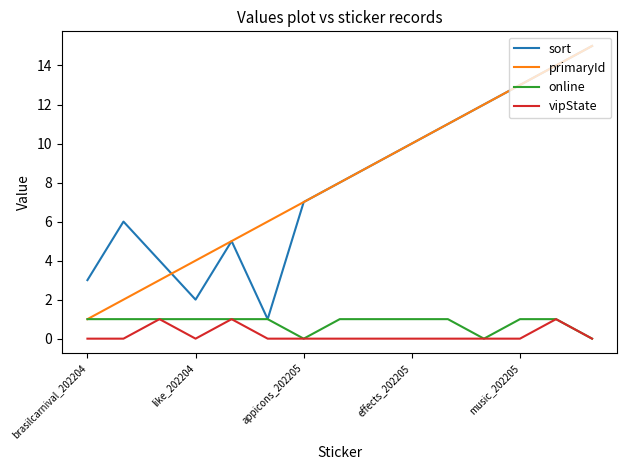

True or false: vipState and sort cross at least once.

False